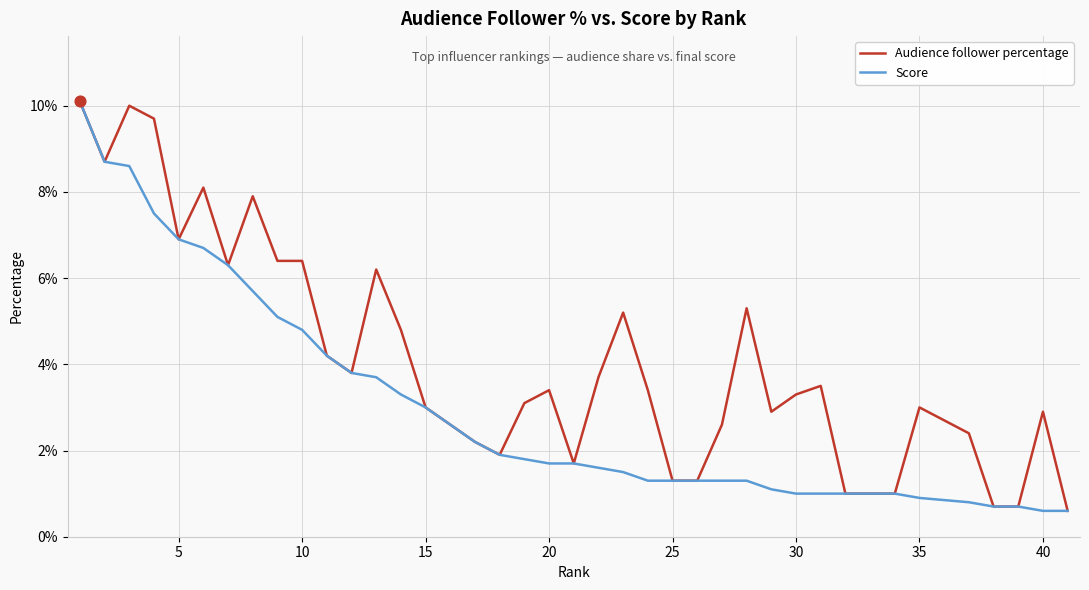

What are all the series names shown in the legend?

Audience follower percentage, Score